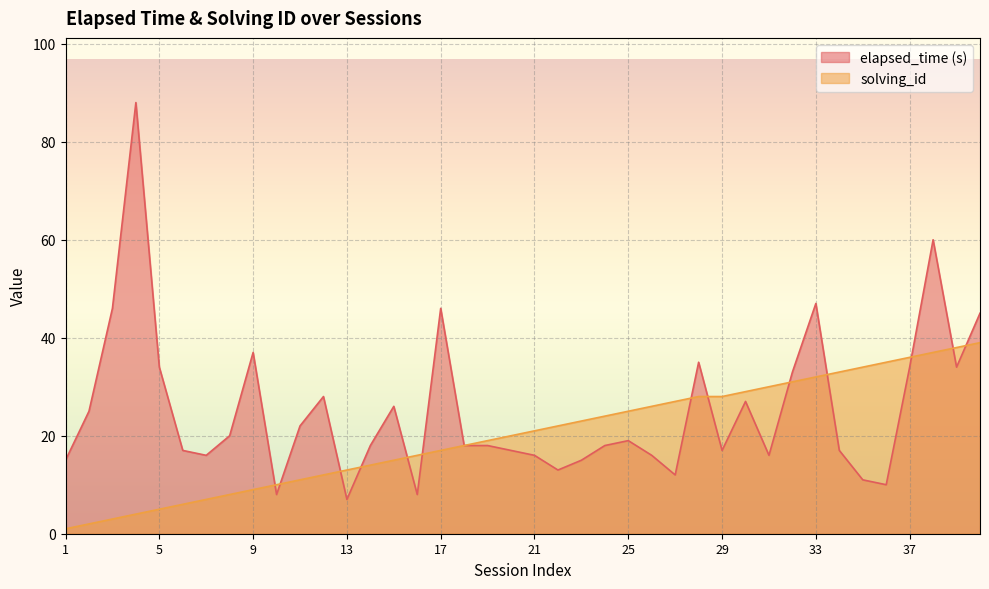

Is the value of elapsed_time at 21 greater than the value of solving_id at 11?

Yes